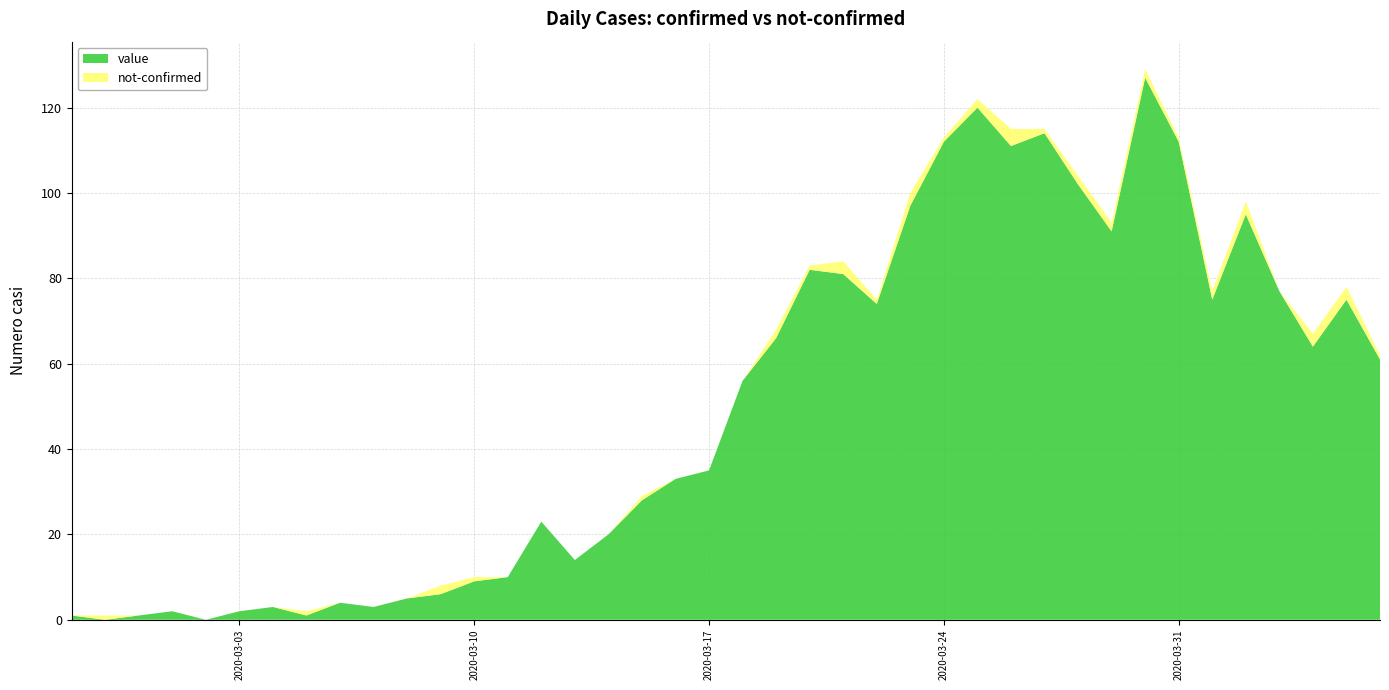

Reading right to left, transcribe all the data shown in this chart.

value: 61	75	64	77	95	75	112	127	91	102	114	111	120	112	97	74	81	82	66	56	35	33	28	20	14	23	10	9	6	5	3	4	1	3	2	0	2	1	0	1
not-confirmed: 1	3	3	0	3	2	1	2	2	2	1	4	2	1	3	1	3	1	2	0	0	0	1	0	0	0	0	1	2	0	0	0	1	0	0	0	0	0	1	0